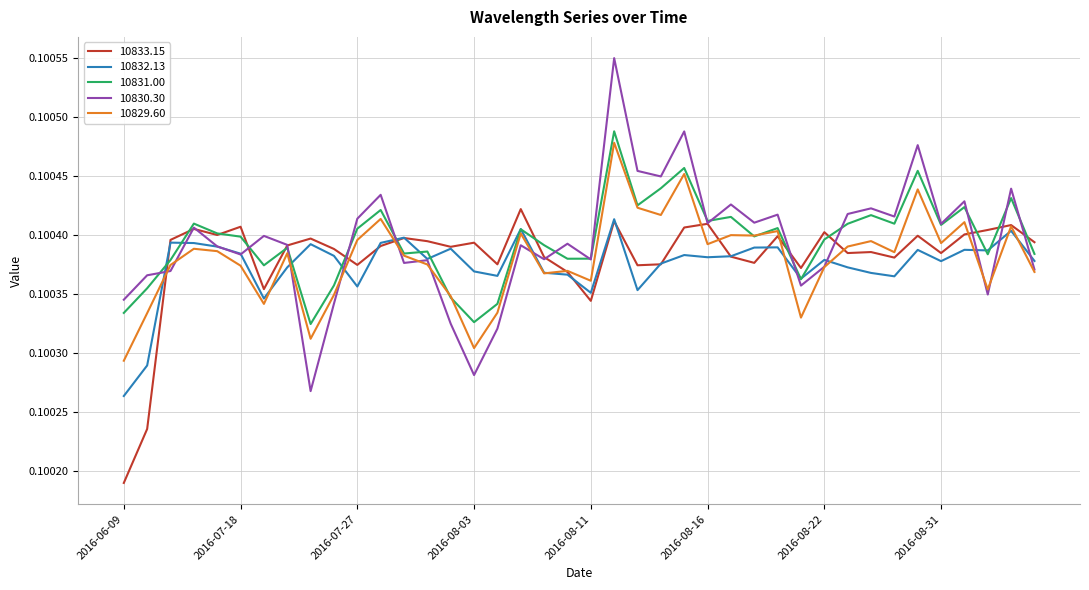

Which series has the largest range (max minus min)?

10830.30